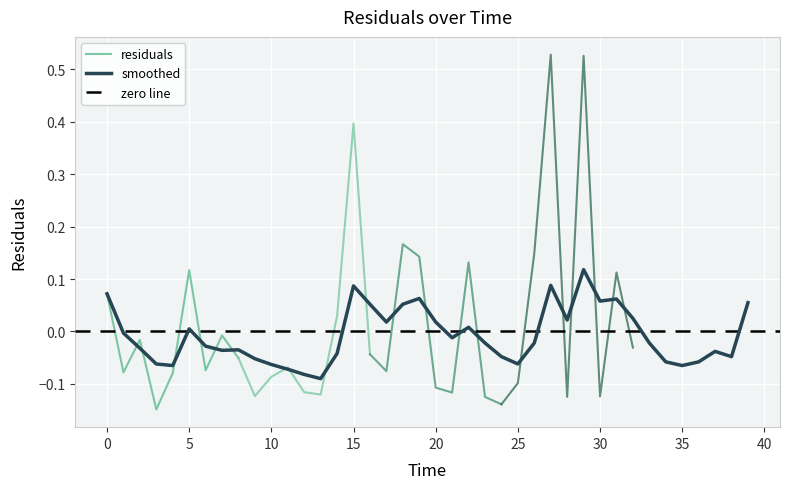

List the labels in order of value, smallest first.

13, 12, 11, 4, 35, 10, 3, 25, 34, 36, 9, 24, 38, 14, 37, 7, 8, 2, 6, 23, 26, 33, 21, 1, 5, 22, 17, 20, 28, 32, 16, 18, 39, 30, 31, 19, 0, 15, 27, 29